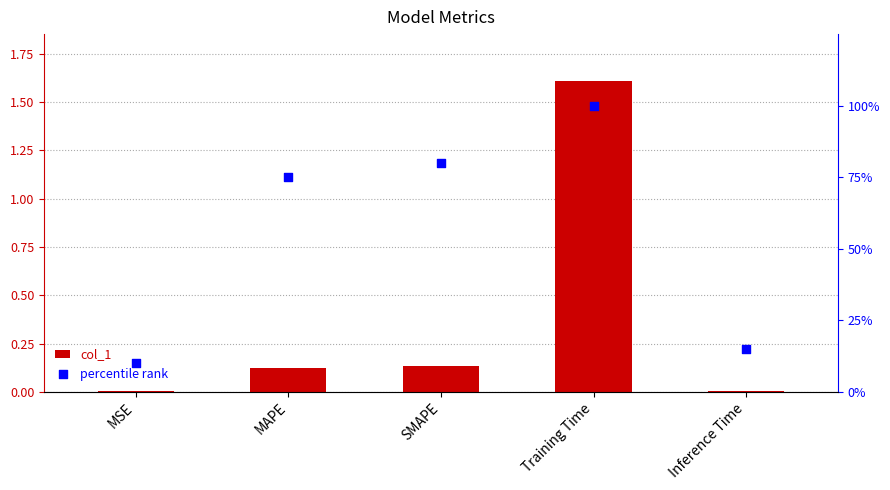

At which category is the sum across all series the highest?

Training Time